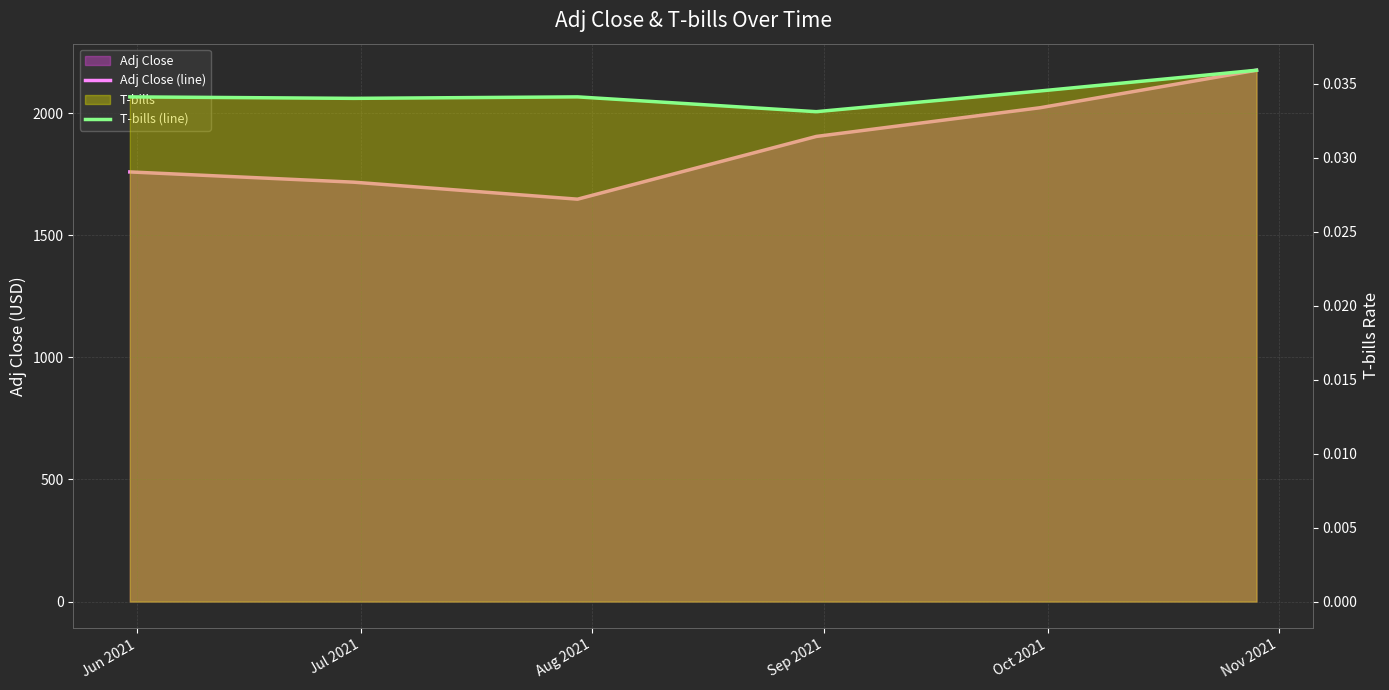

Which series changed the most between Jun 2021 and Aug 2021?

Adj Close (line)